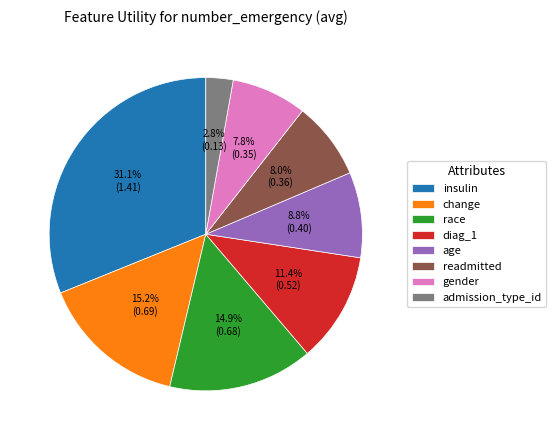

How many segments does this pie chart have?

8